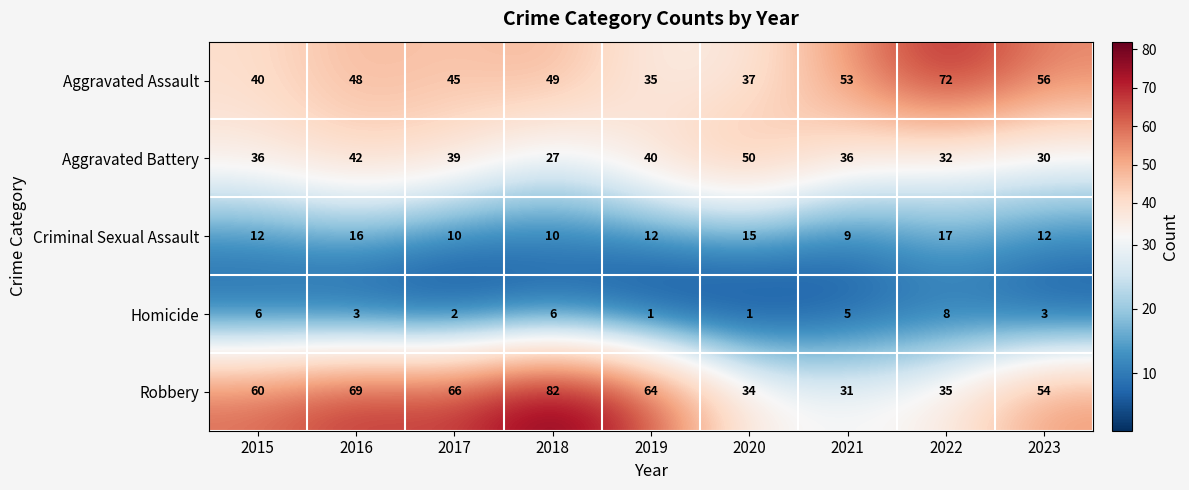

The value of Aggravated Battery at 2022 is 32. True or false?

True